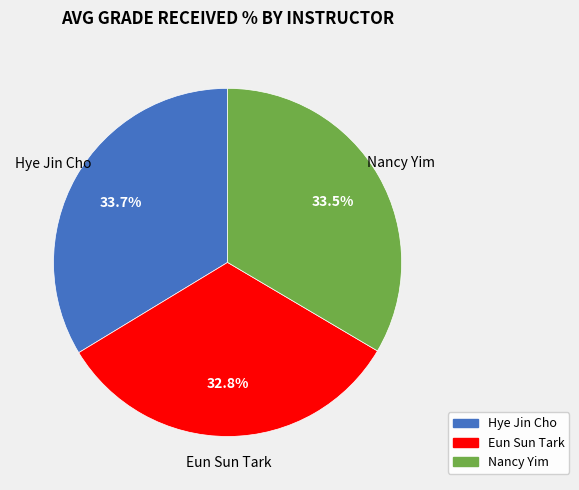

To the nearest percent, what percentage of the pie is Hye Jin Cho?

34%